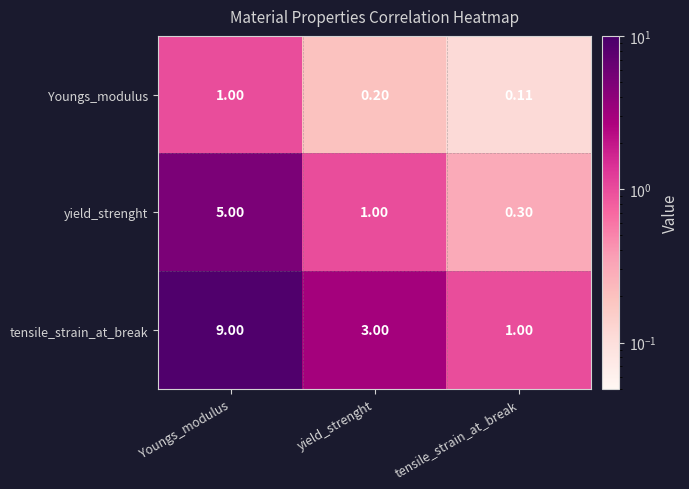

Where does the yield_strenght series first go above 1?

Youngs_modulus